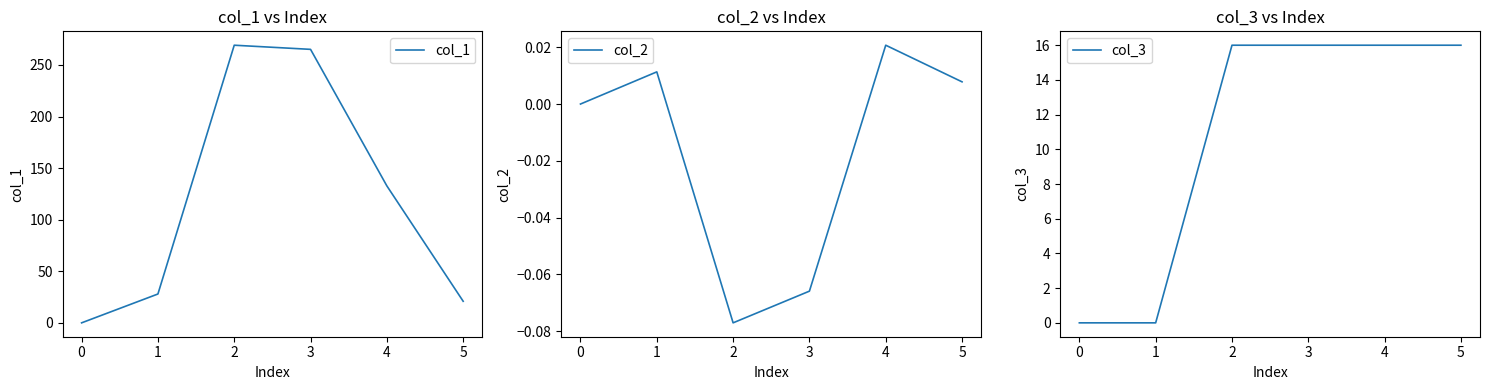

The value of col_3 at 0 is -9. True or false?

False